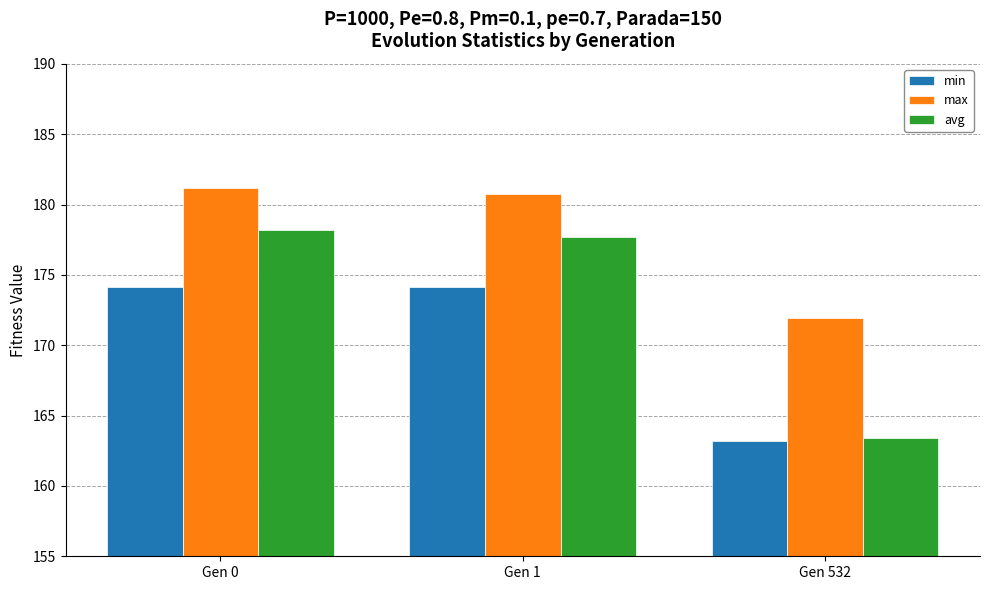

What is the sum of the avg values at Gen 532 and Gen 0?

341.6